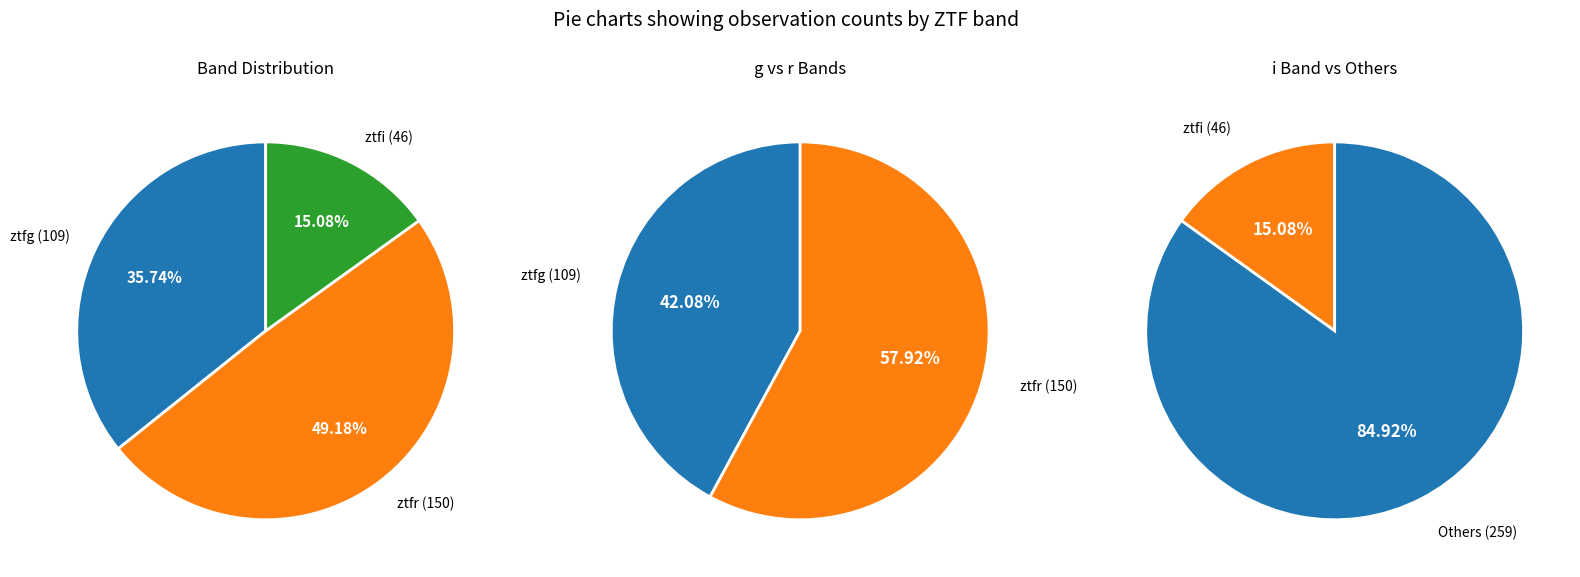

How many slices are in this pie chart?

3